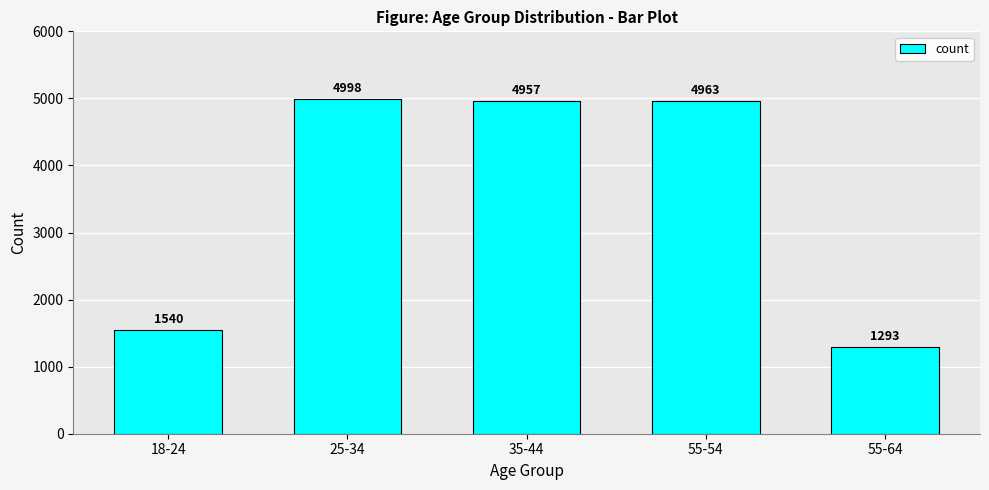

Reading right to left, extract all data points from this chart.

55-64=1293	55-54=4963	35-44=4957	25-34=4998	18-24=1540